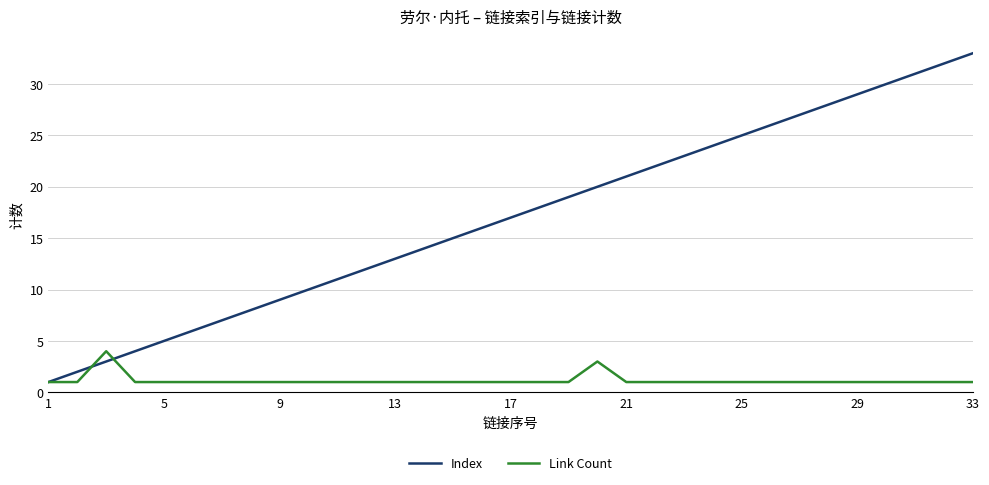

What is the difference between the maximum and minimum values in the Index series?

32